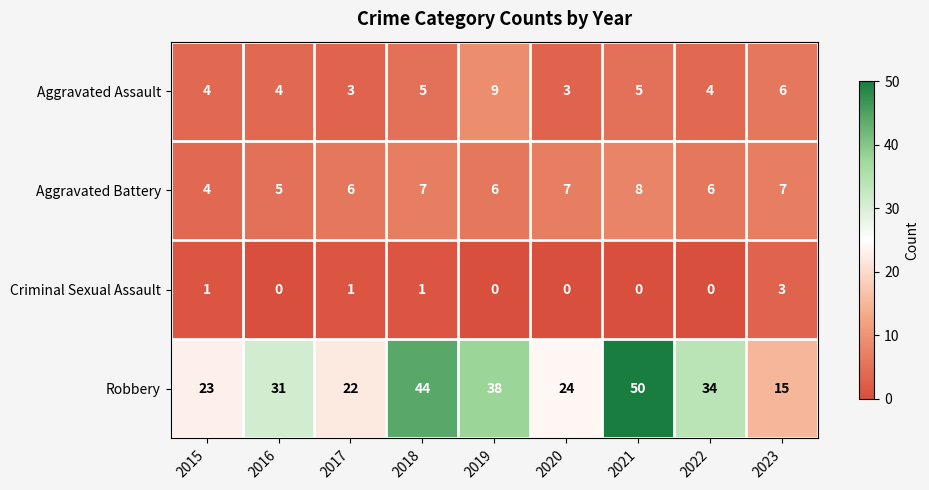

Where is Robbery nearest to the value 32?

2016